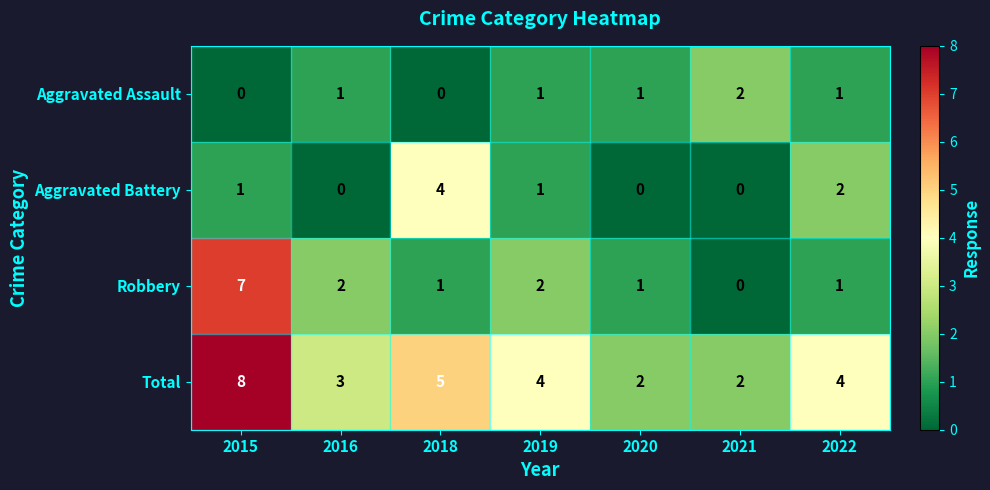

Which series has the largest total across all categories?

Total